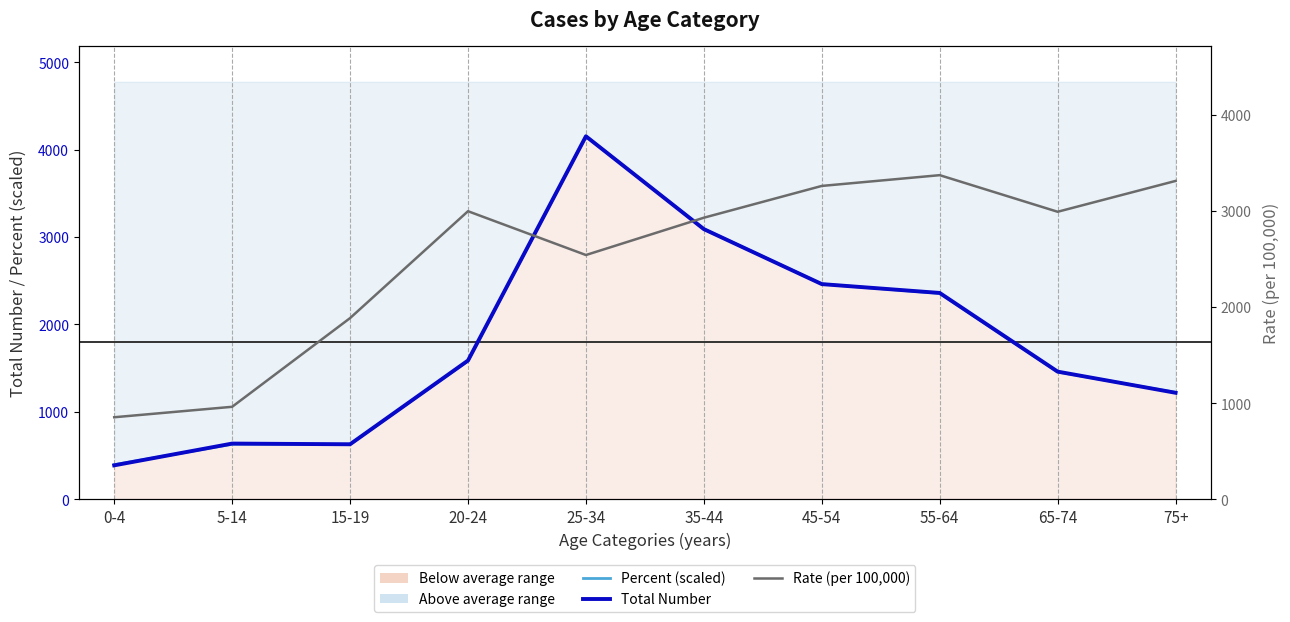

Which series has the largest total across all categories?

Rate (per 100,000)